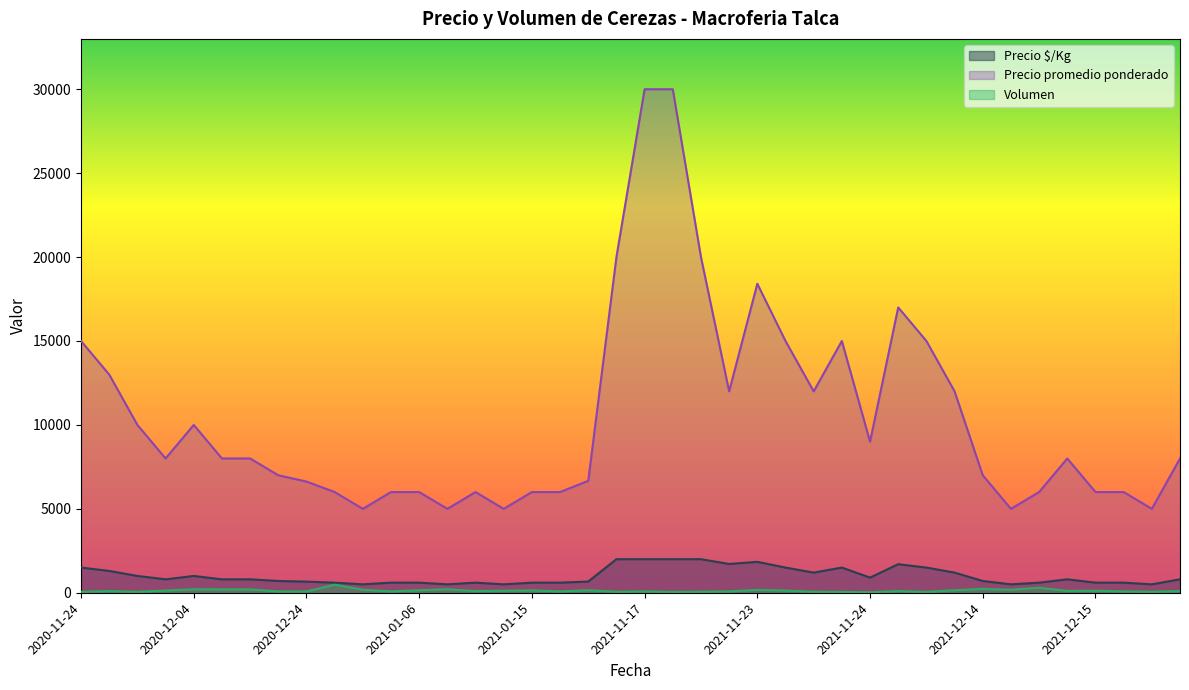

True or false: Precio $/Kg and Volumen intersect in this chart.

False